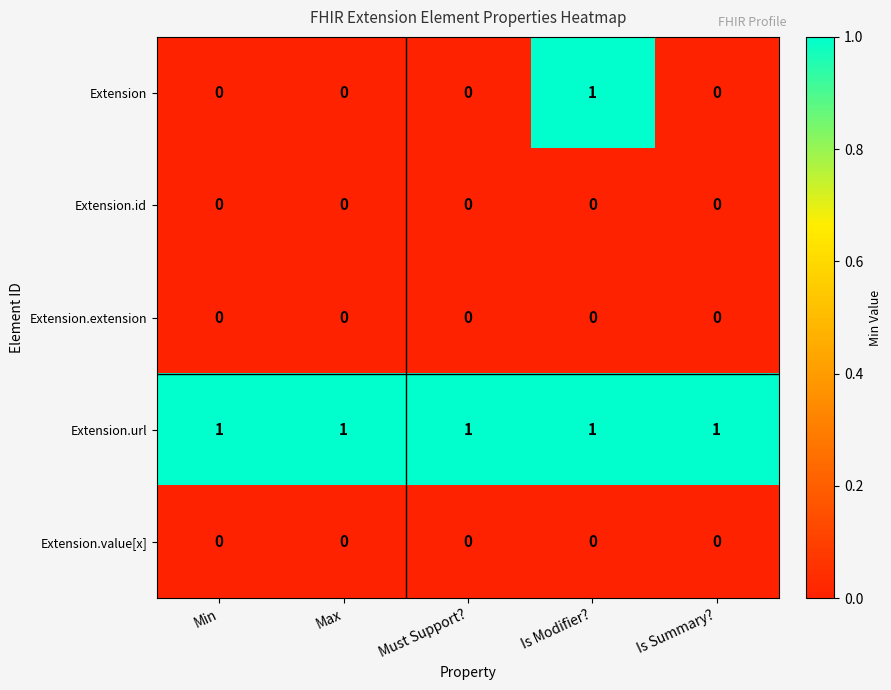

Is it true that Extension.extension equals 0 at Is Modifier??

True